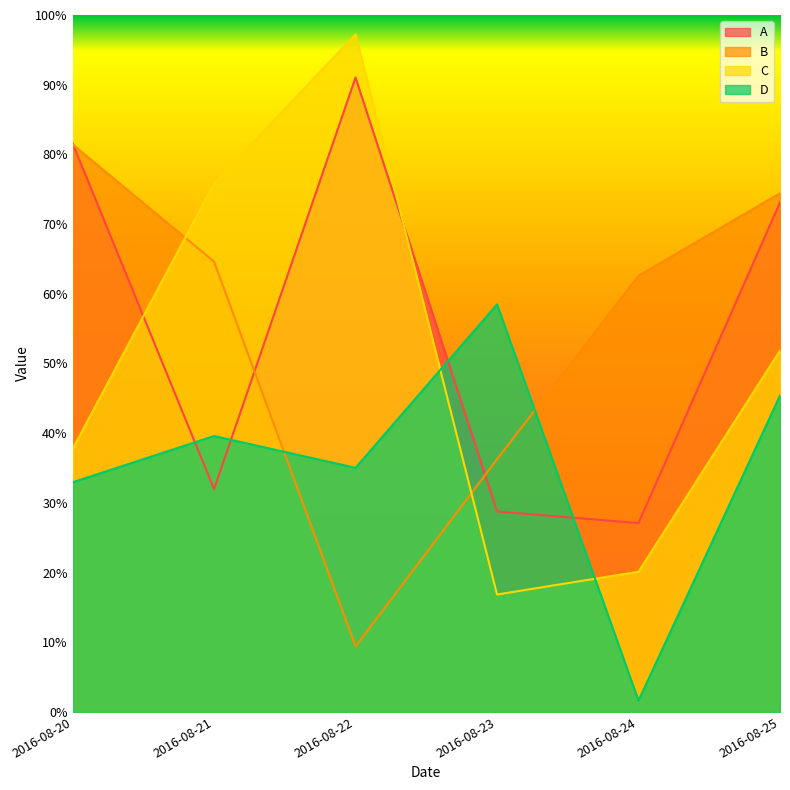

What is the difference between the maximum and minimum values in the C series?

0.8